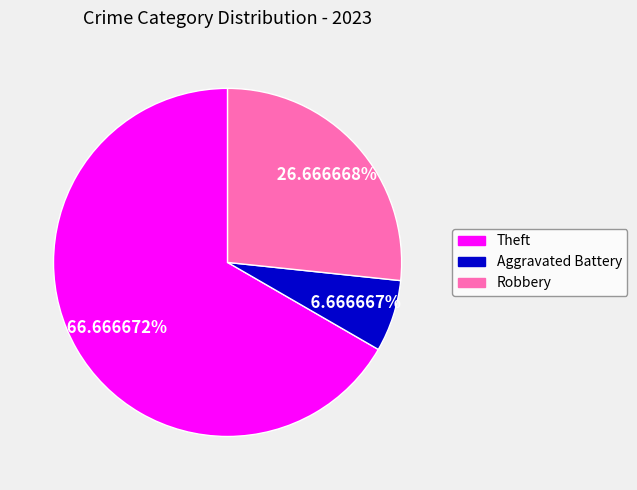

Does any single category account for the majority?

Yes